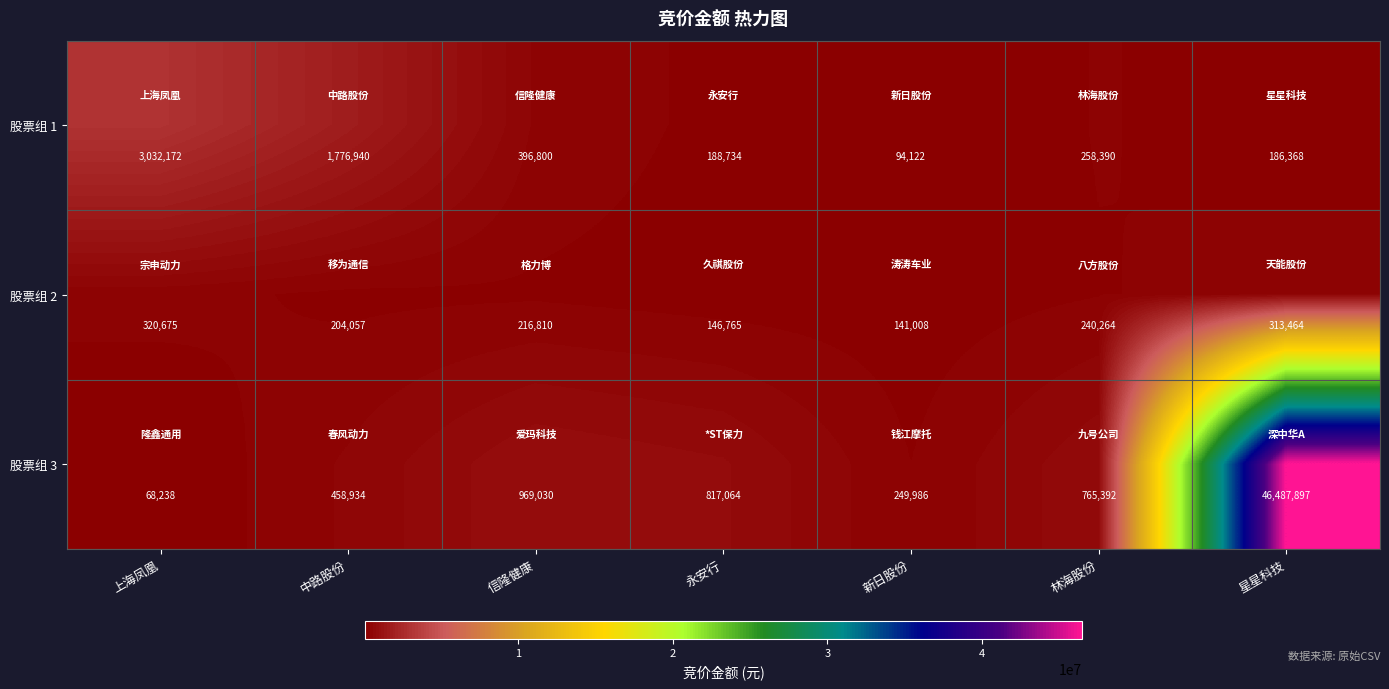

At how many categories does at least one series exceed 28317511?

1